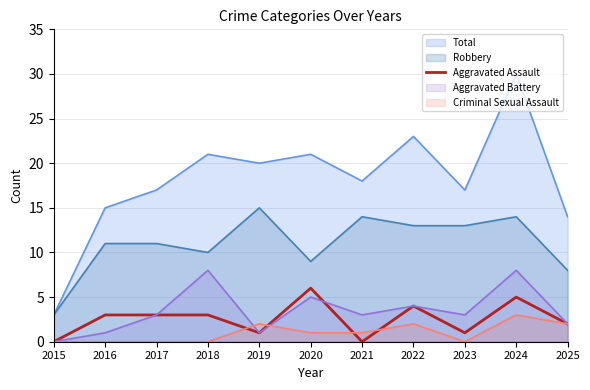

True or false: the data shows 1 at 2019.

False